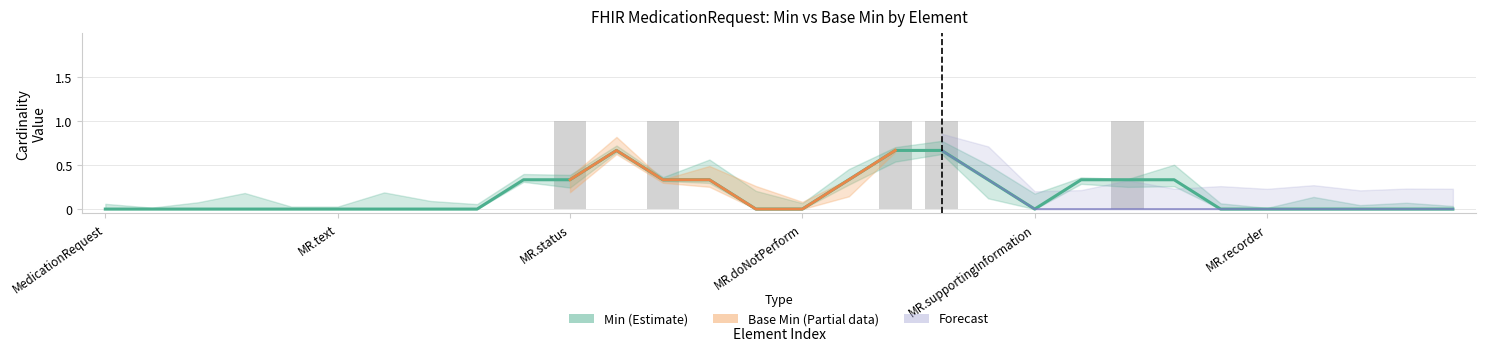

Reading left to right, list all the values displayed in this chart.

0.0	0.0	0.0	0.0	0.0	0.0	0.0	0.0	0.0	0.3	0.3	0.7	0.3	0.3	0.0	0.0	0.3	0.7	0.7	0.3	0.0	0.3	0.3	0.3	0.0	0.0	0.0	0.0	0.0	0.0